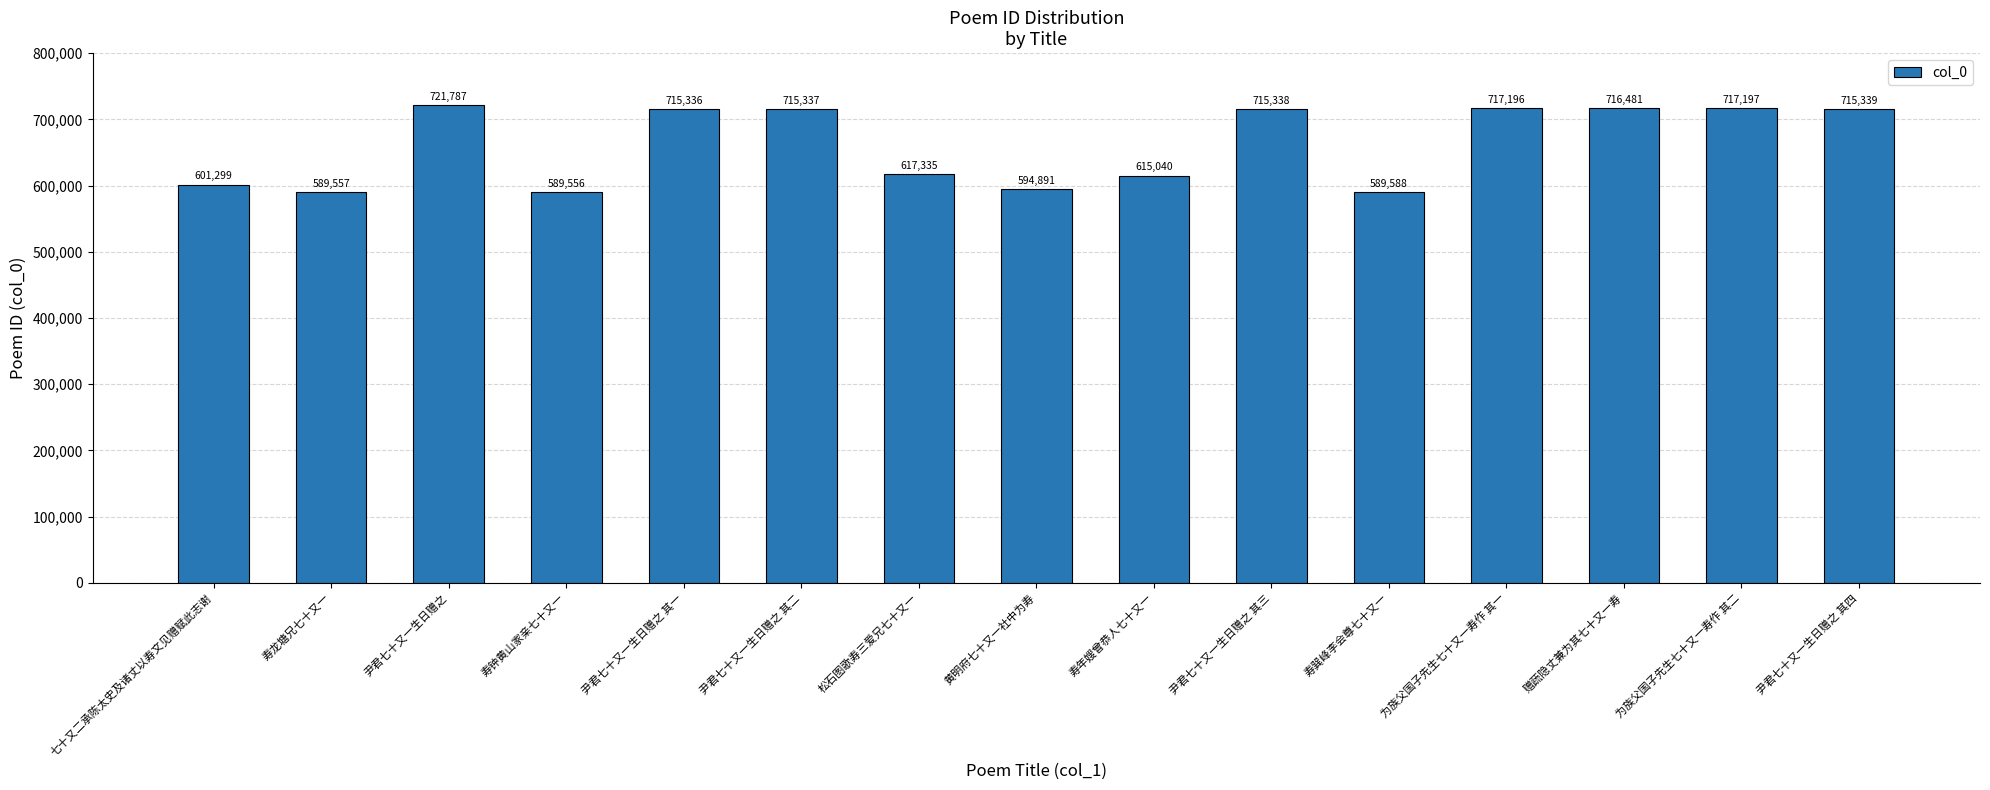

How many distinct data groups are displayed?

1